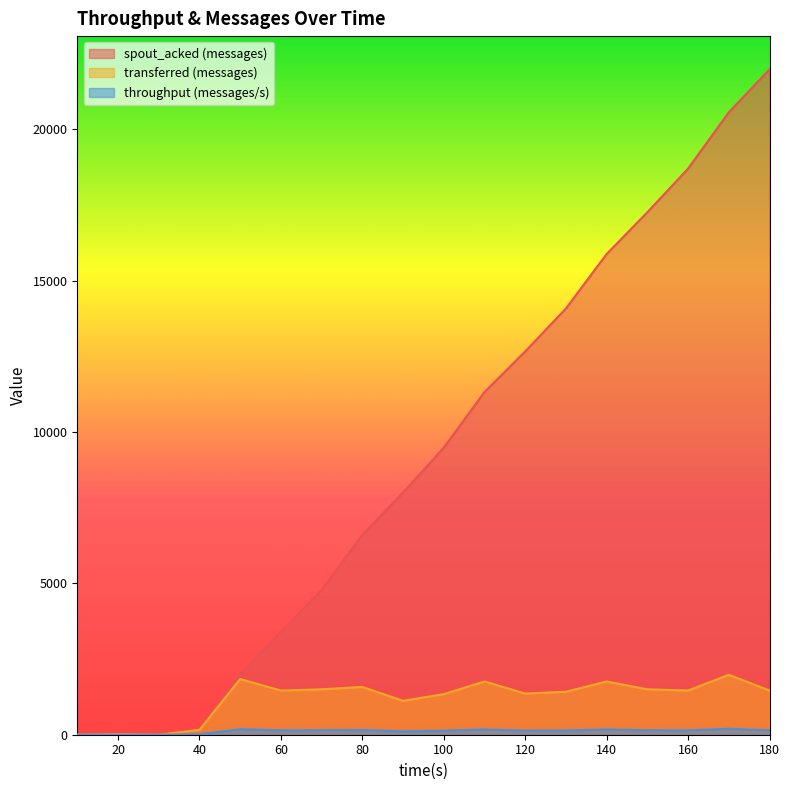

At which category is the sum across all series the highest?

180